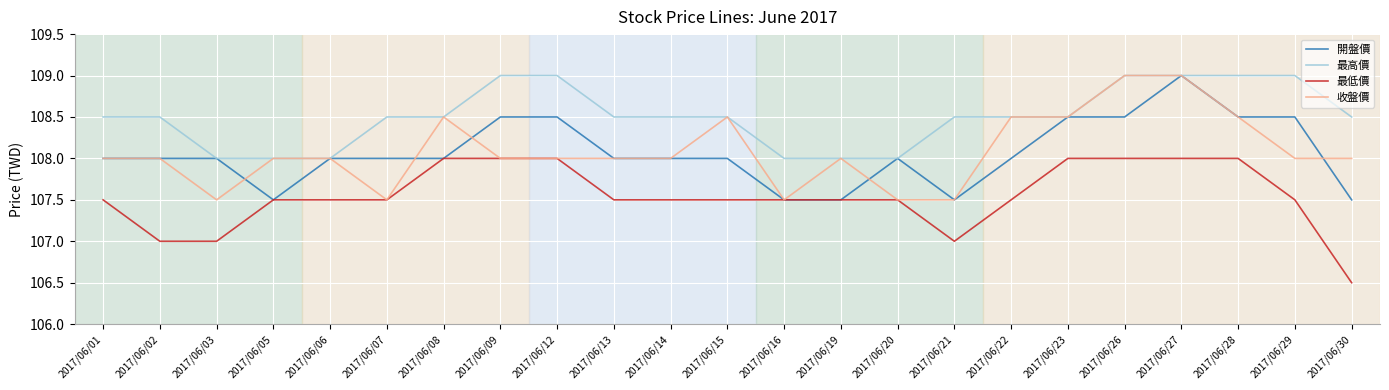

Reading right to left, list all the values displayed in this chart.

開盤價: 107.5	108.5	108.5	109.0	108.5	108.5	108.0	107.5	108.0	107.5	107.5	108.0	108.0	108.0	108.5	108.5	108.0	108.0	108.0	107.5	108.0	108.0	108.0
最高價: 108.5	109.0	109.0	109.0	109.0	108.5	108.5	108.5	108.0	108.0	108.0	108.5	108.5	108.5	109.0	109.0	108.5	108.5	108.0	108.0	108.0	108.5	108.5
最低價: 106.5	107.5	108.0	108.0	108.0	108.0	107.5	107.0	107.5	107.5	107.5	107.5	107.5	107.5	108.0	108.0	108.0	107.5	107.5	107.5	107.0	107.0	107.5
收盤價: 108.0	108.0	108.5	109.0	109.0	108.5	108.5	107.5	107.5	108.0	107.5	108.5	108.0	108.0	108.0	108.0	108.5	107.5	108.0	108.0	107.5	108.0	108.0